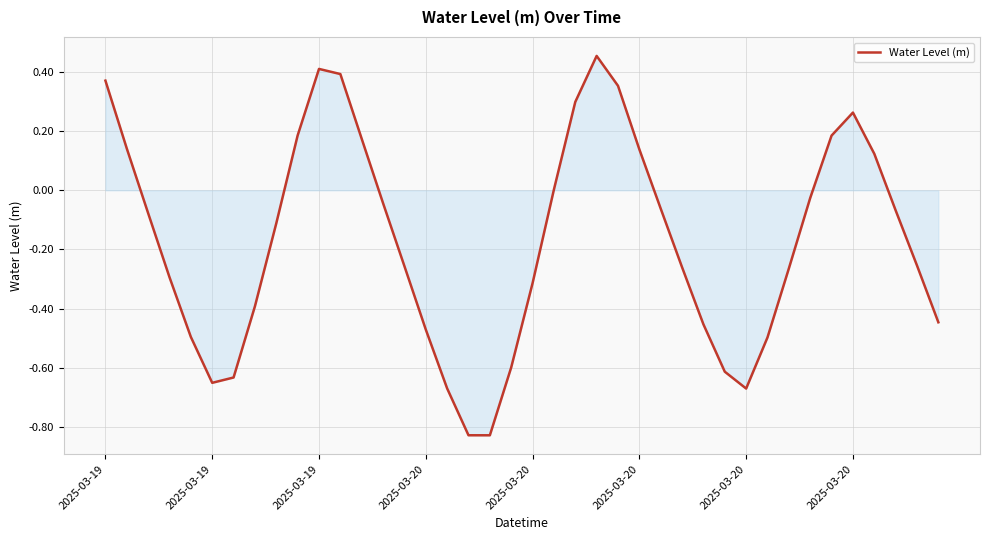

At which category does the data reach its first local peak?

2025-03-19